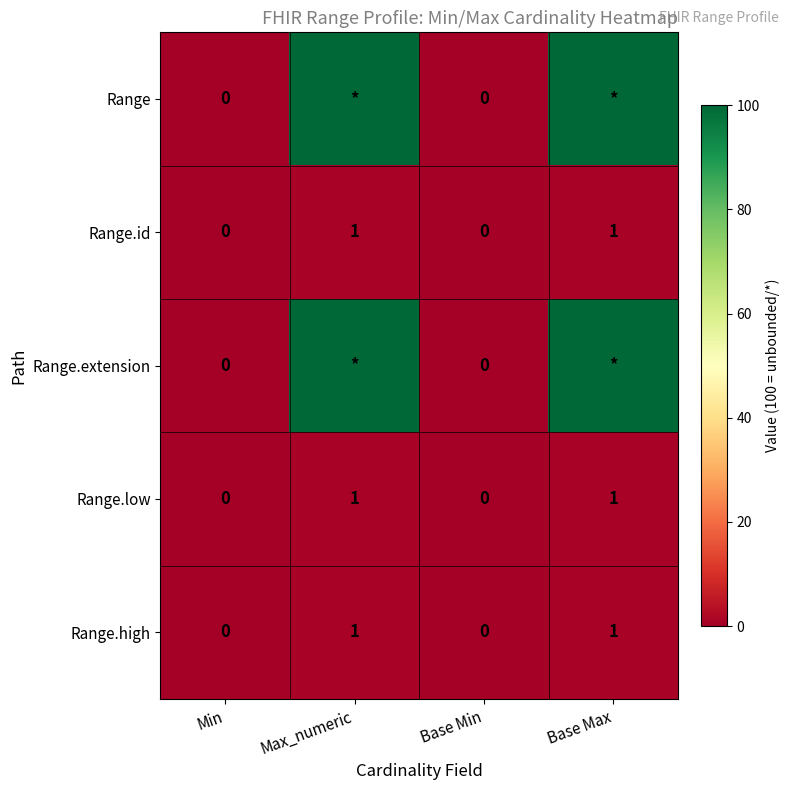

Is the value of Range.id at Base Max greater than the value of Range at Min?

Yes